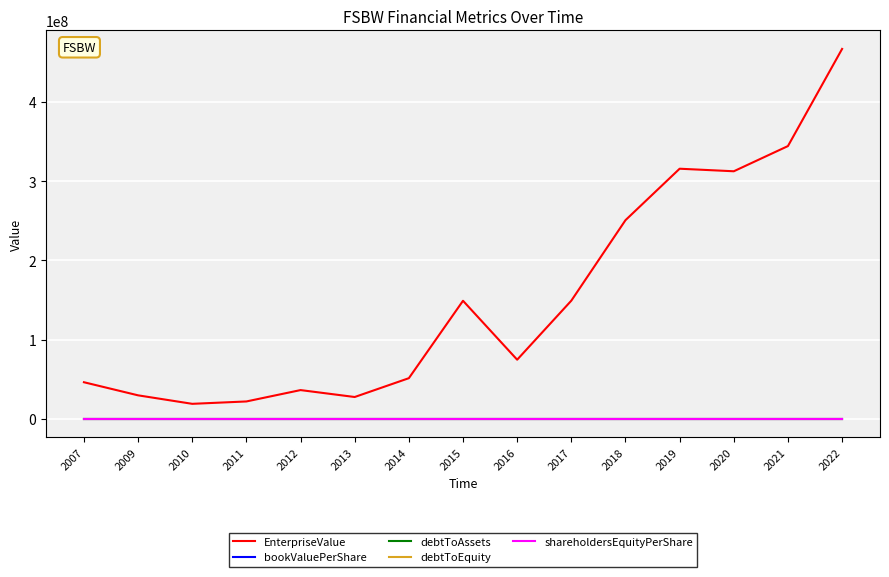

Does the chart have visible grid lines?

Yes